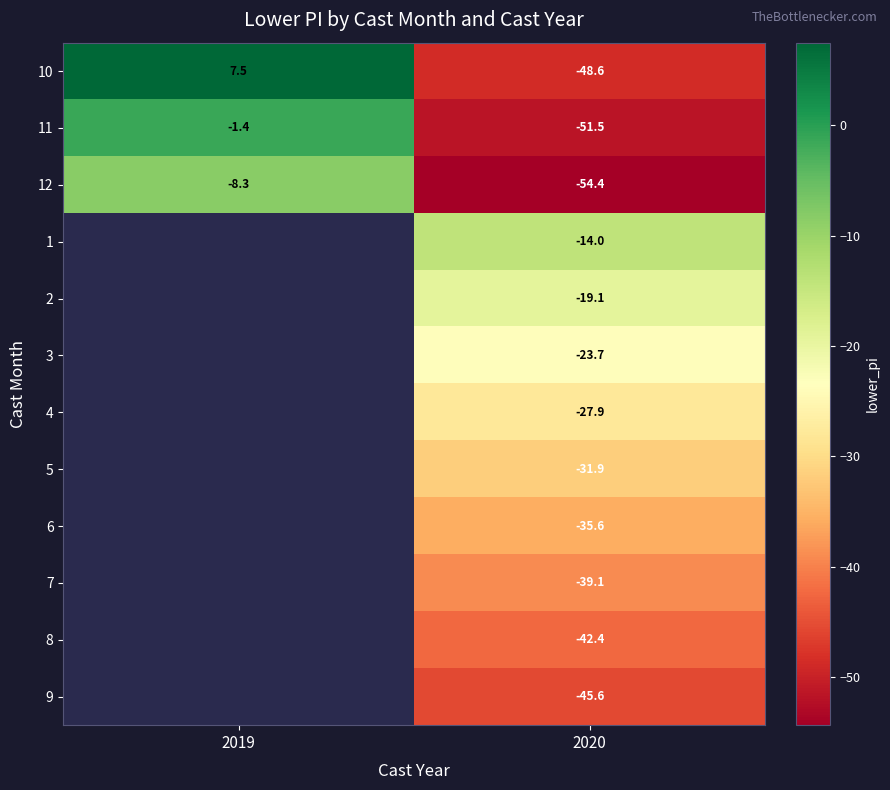

What is the difference between the highest and lowest values at 2019?

15.8